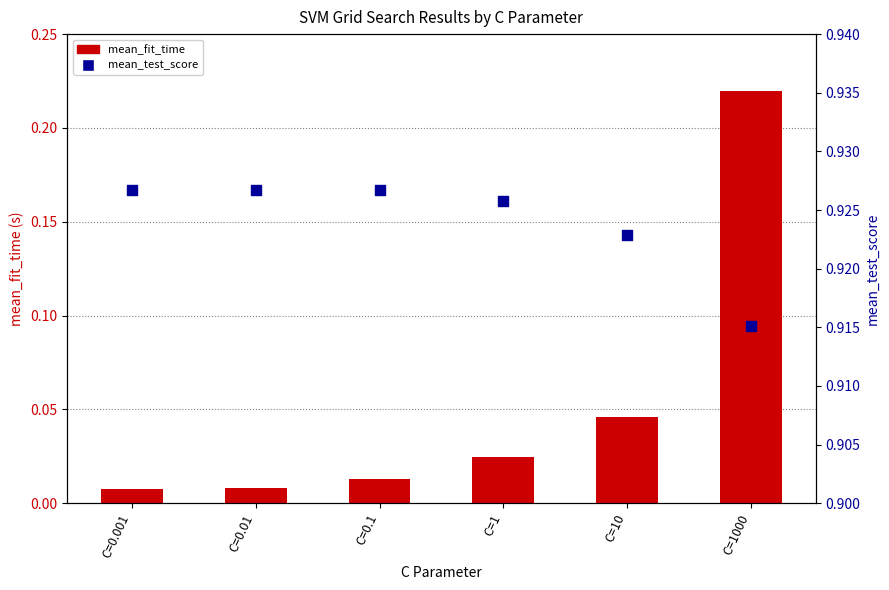

Which series has the largest Y range (max minus min)?

mean_fit_time